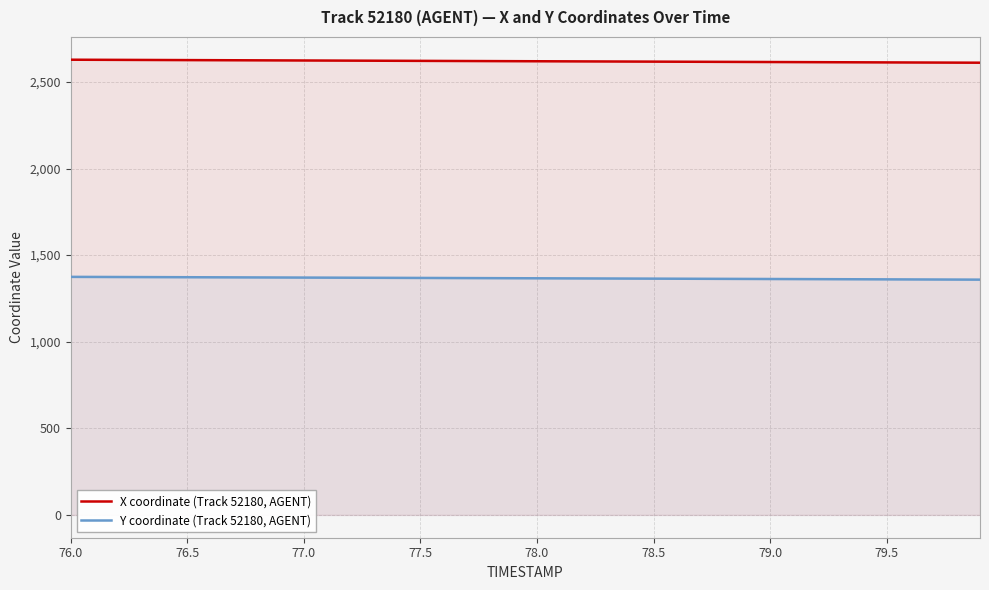

How many categories are shown in the chart?

40